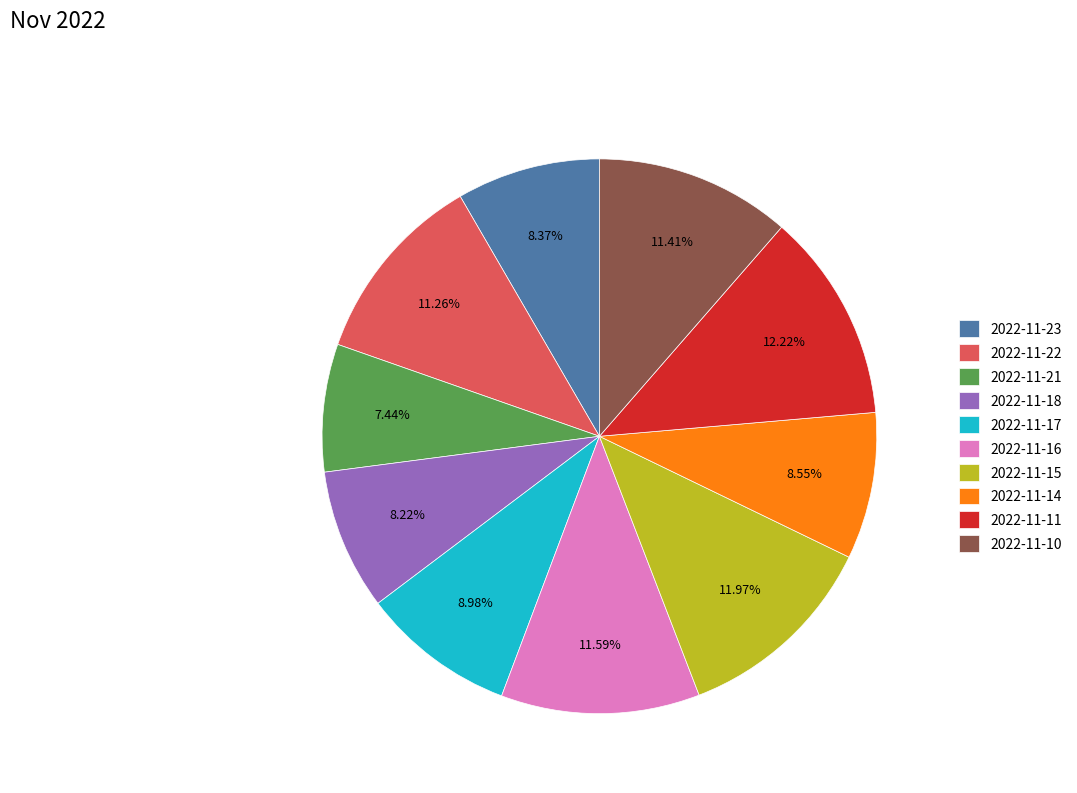

What percentage do 2022-11-10 and 2022-11-15 together represent?

23.4%